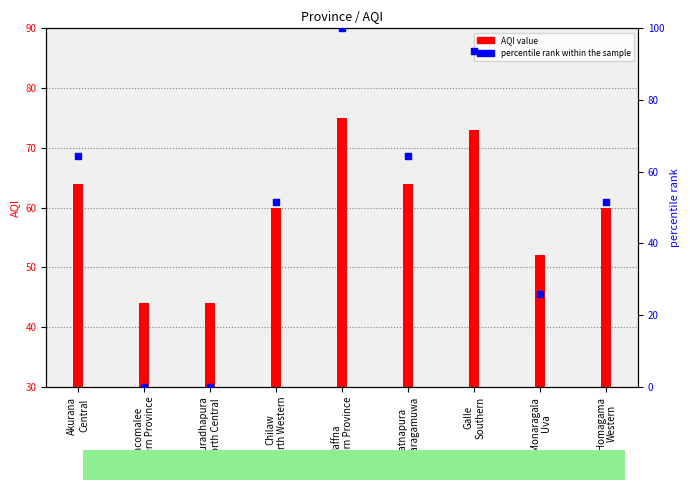

Which series reaches the maximum Y coordinate?

percentile rank within the sample